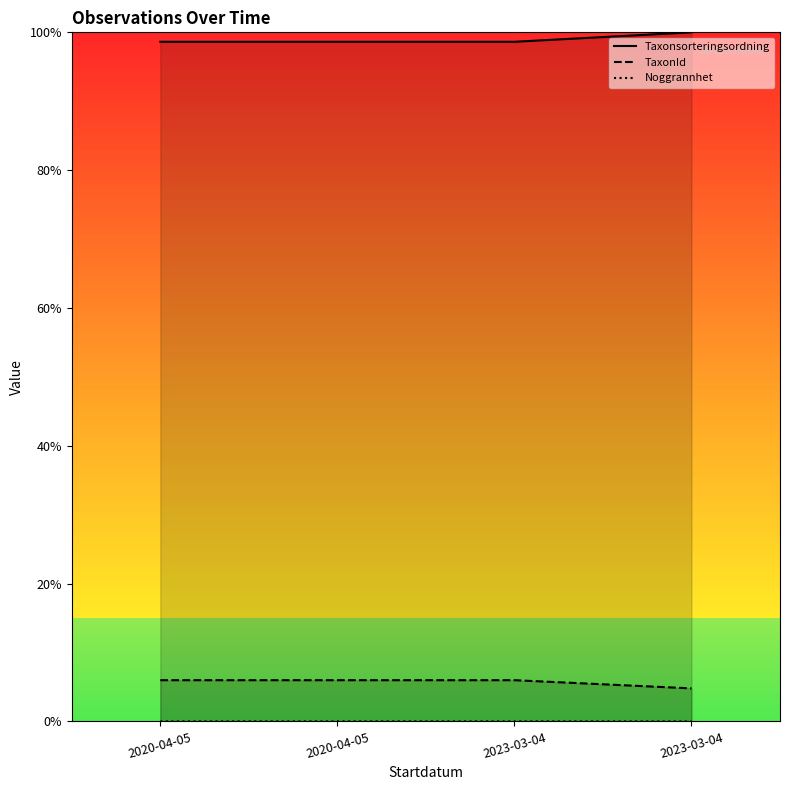

True or false: Noggrannhet has a value of 0.0 at 2023-03-04.

False